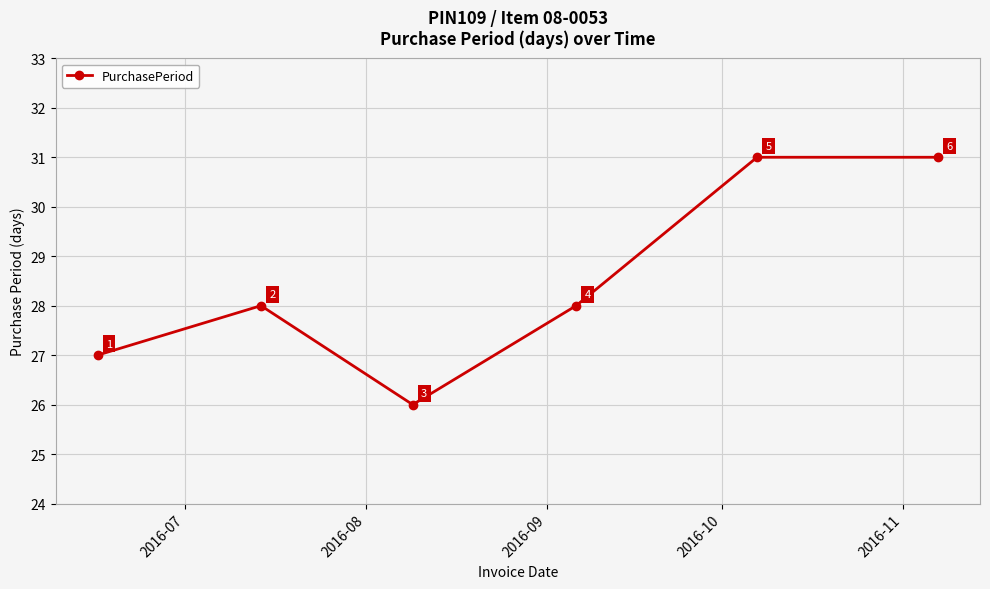

Reading right to left, extract all data points from this chart.

31	31	28	26	28	27